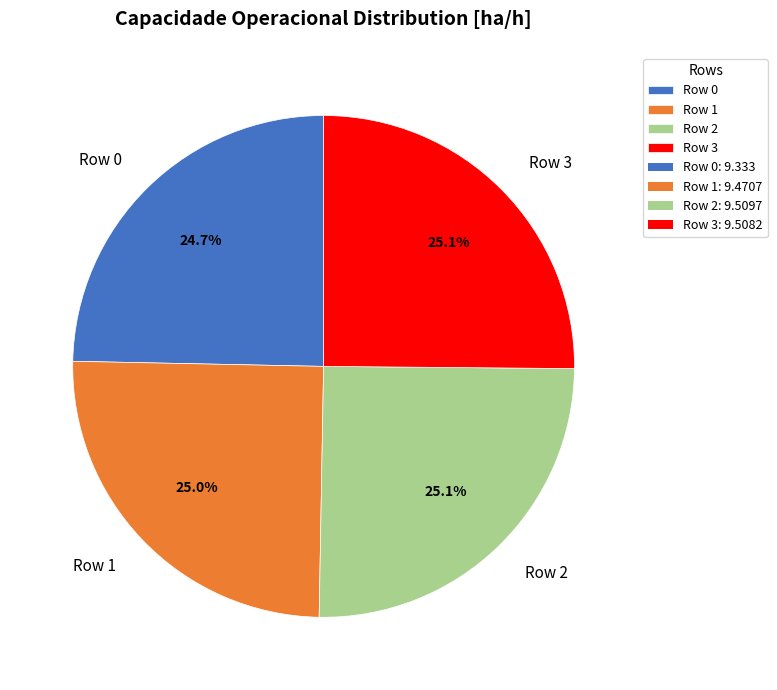

What is the ratio of the value at Row 3 to the value at Row 1?

1.0